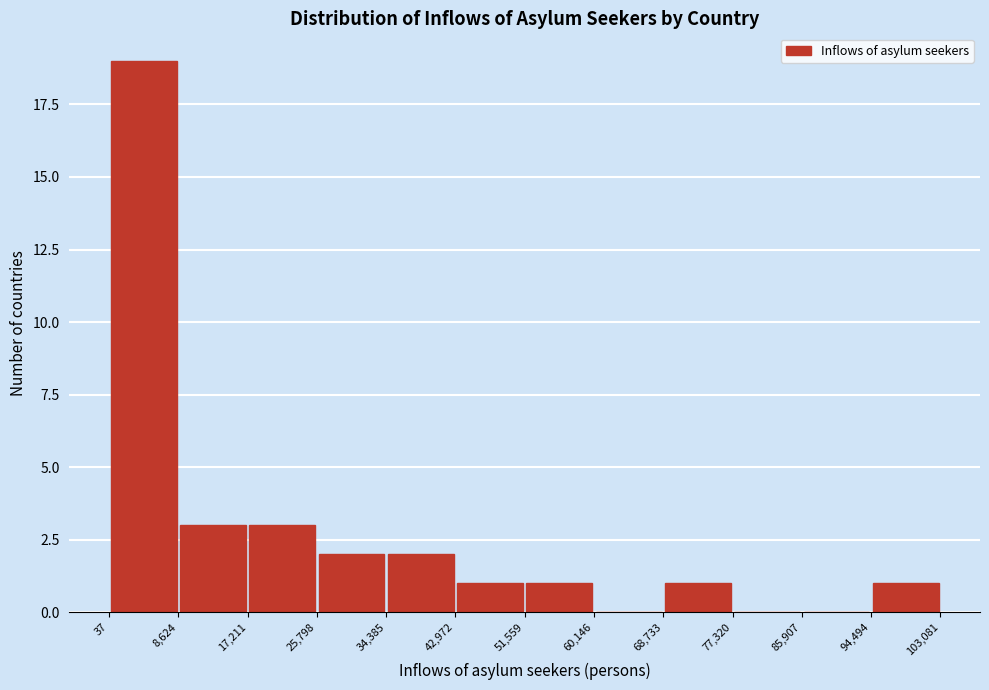

Reading left to right, transcribe this chart: for each bar, give the range it covers on the x-axis and its height. The values are not printed on the chart, so give them approximately, as read against the axis.

37 to 8,624: 19
8,624 to 17,211: 3
17,211 to 25,798: 3
25,798 to 34,385: 2
34,385 to 42,972: 2
42,972 to 51,559: 1
51,559 to 60,146: 1
60,146 to 68,733: 0
68,733 to 77,320: 1
77,320 to 85,907: 0
85,907 to 94,494: 0
94,494 to 103,081: 1